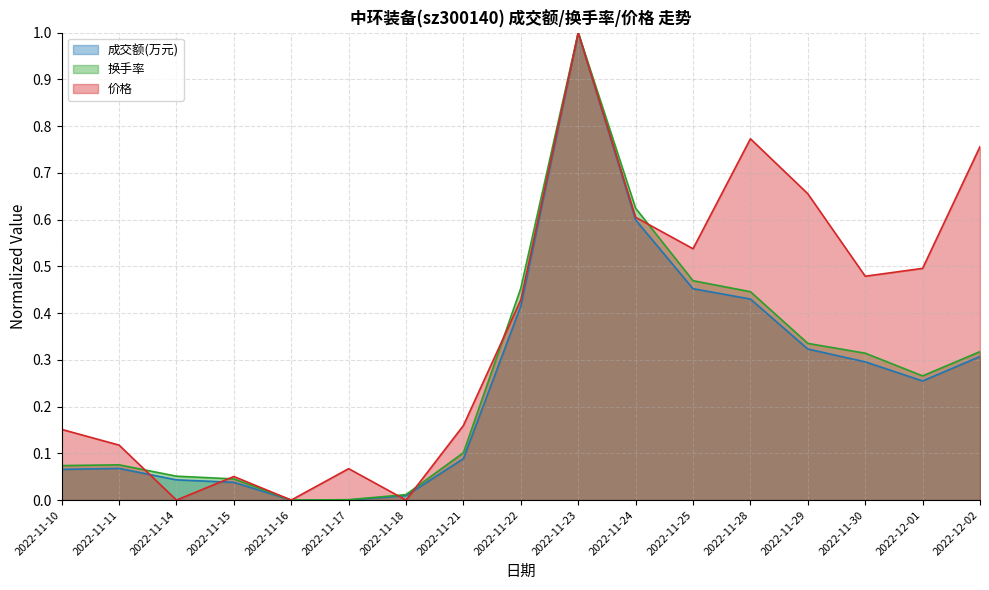

What are all the series names shown in the legend?

成交额(万元), 换手率, 价格